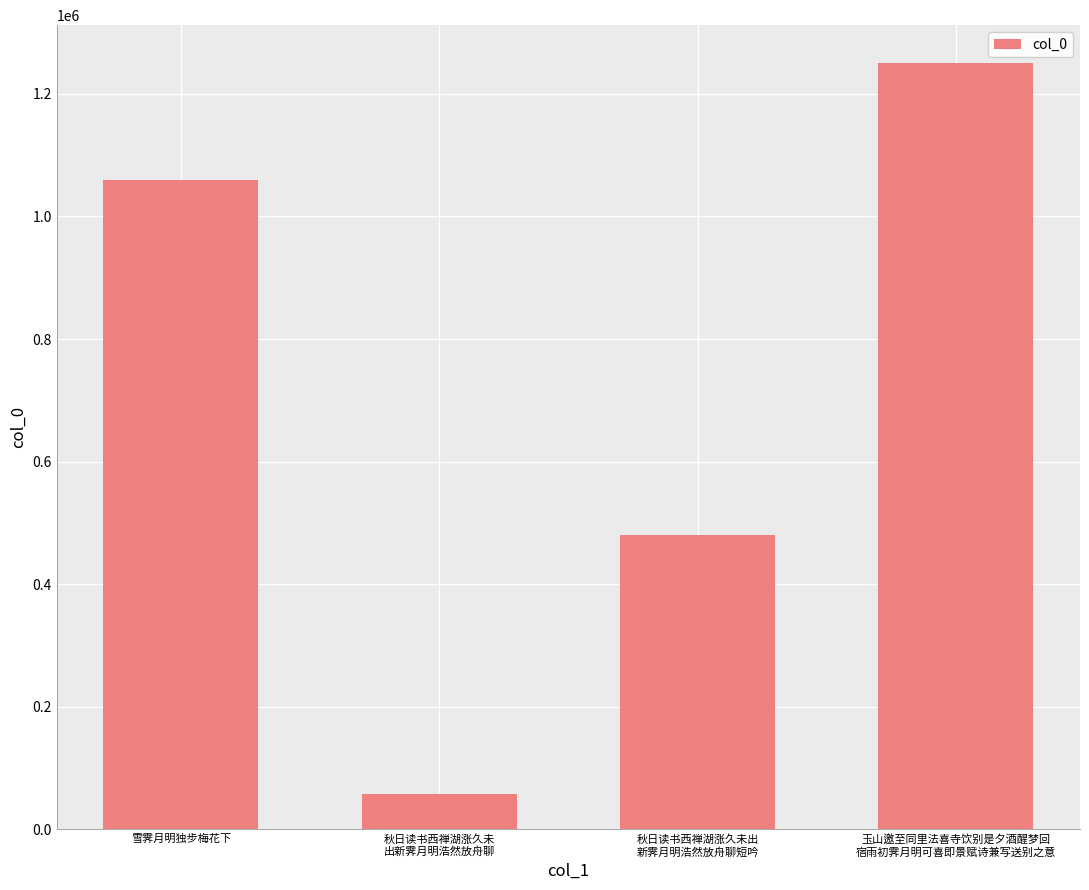

List the labels in order of value, largest first.

玉山邀至同里法喜寺饮别是夕酒醒梦回
宿雨初霁月明可喜即景赋诗兼写送别之意, 雪霁月明独步梅花下, 秋日读书西禅湖涨久未出
新霁月明浩然放舟聊短吟, 秋日读书西禅湖涨久未
出新霁月明浩然放舟聊